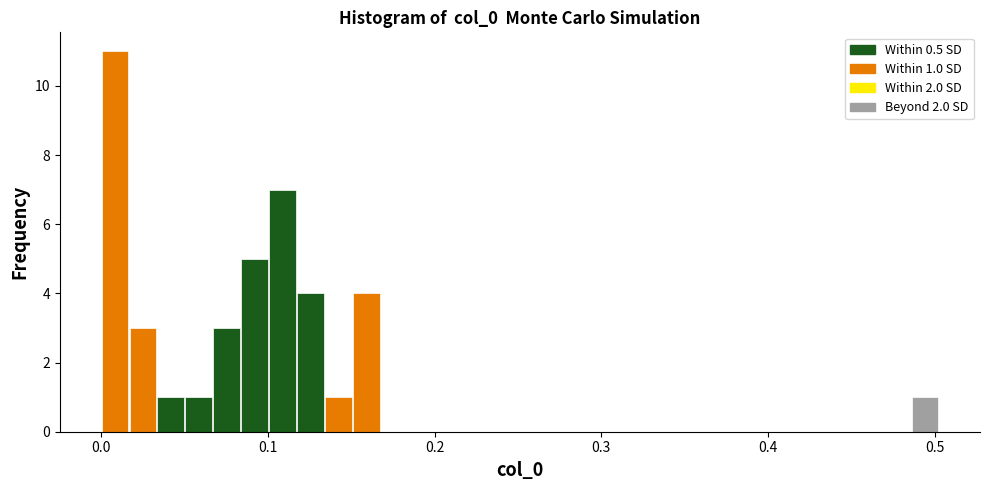

Around what value on the x-axis is the tallest bar? Give the approximate position of its centre, as read against the axis.

0.01